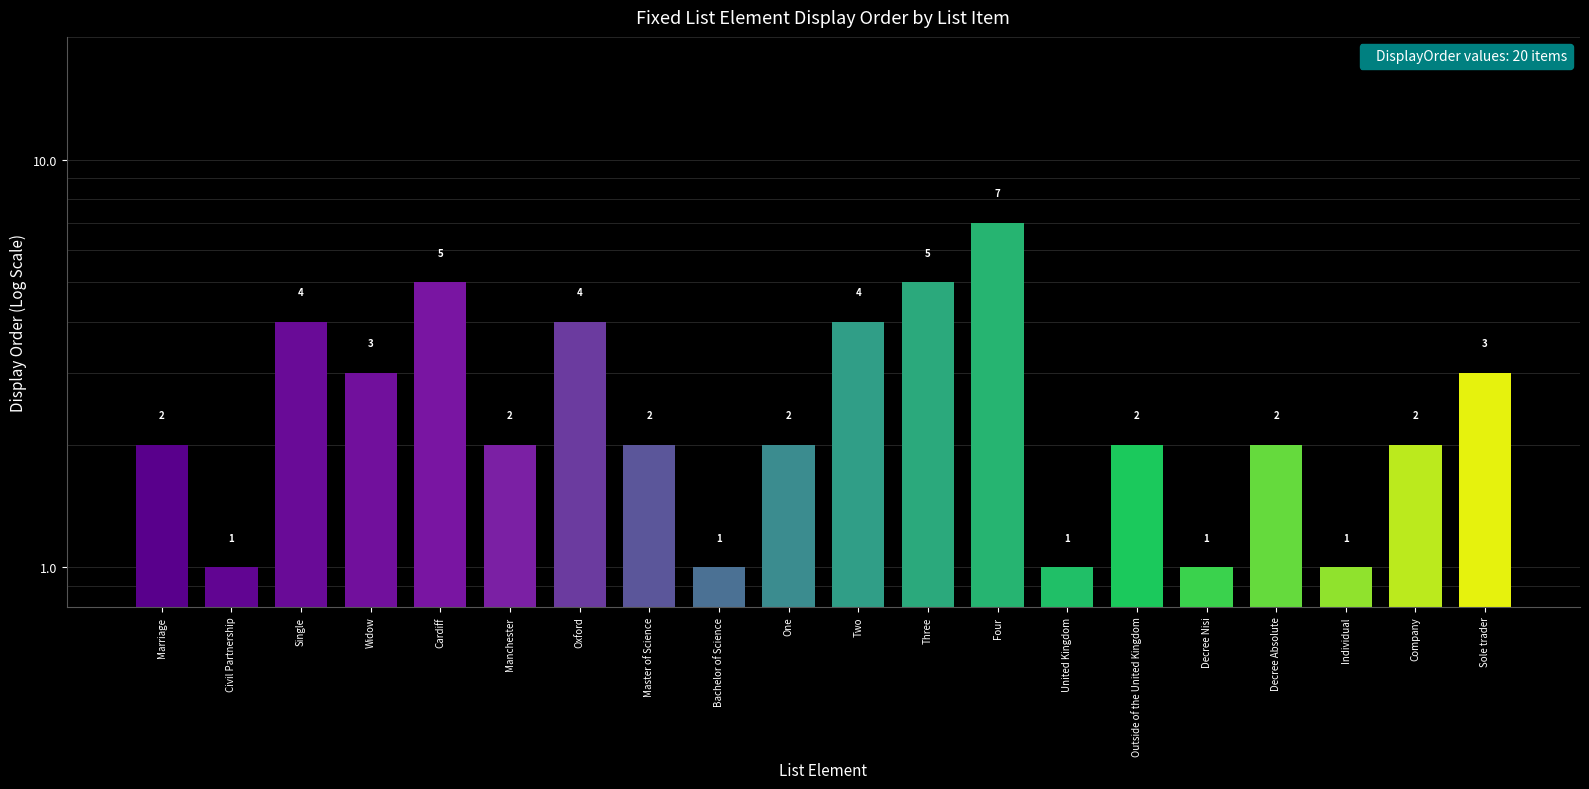

Where is the data nearest to the value 4?

Single